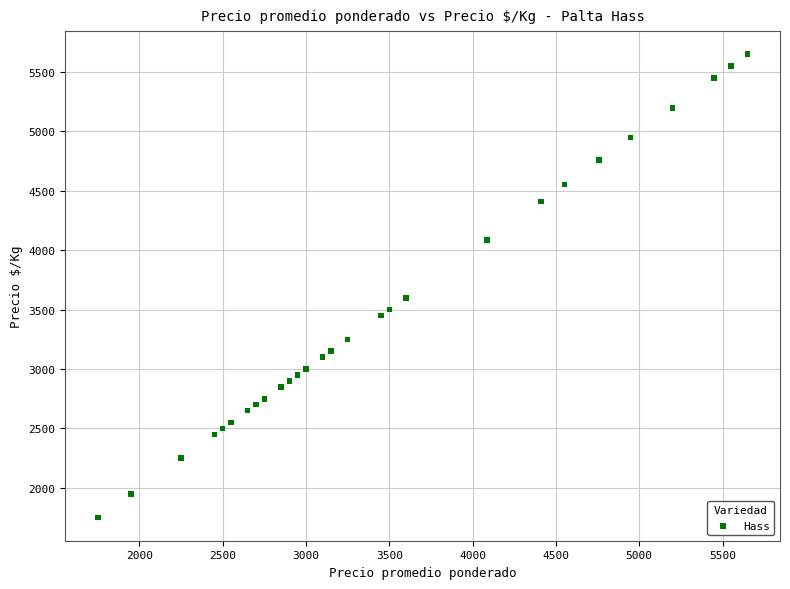

What Y value in the scatter plot is closest to 3700?

3600